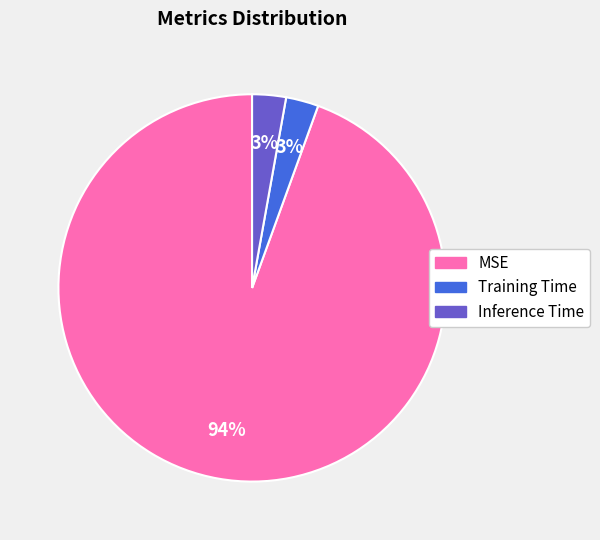

To the nearest percent, what percentage of the pie is Training Time?

3%